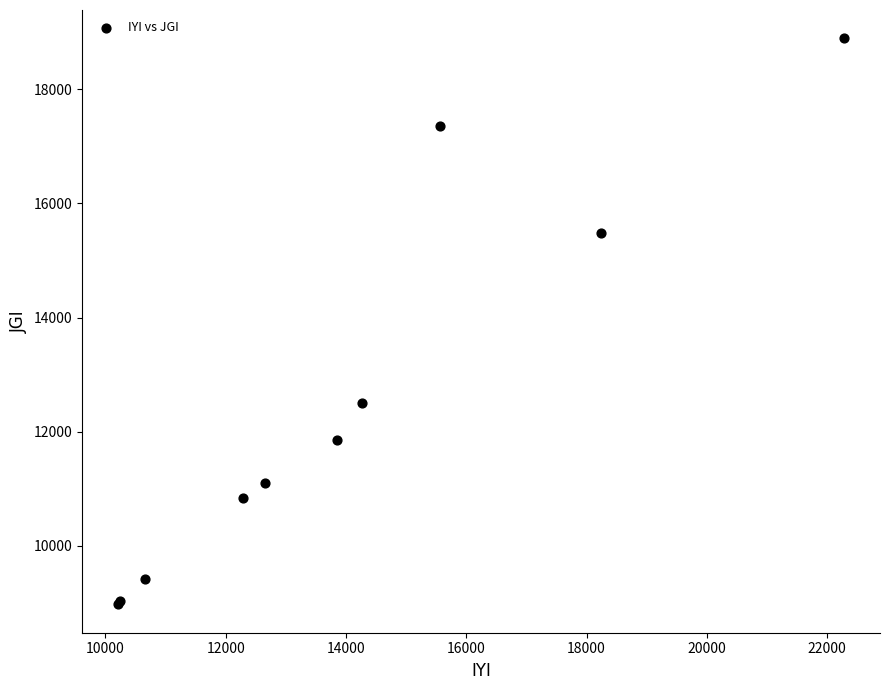

What Y value in the scatter plot is closest to 13932?

12492.0